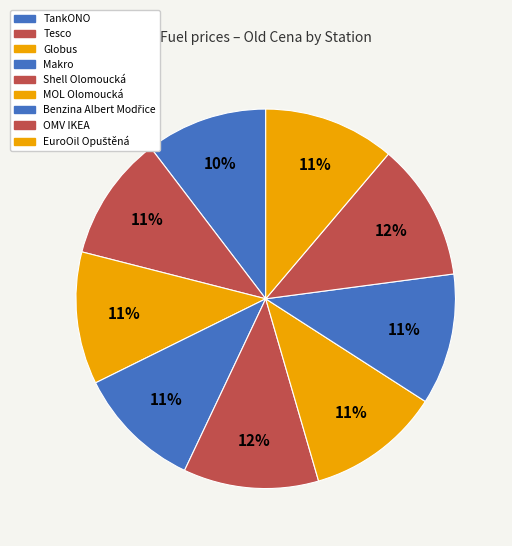

To the nearest percent, what percentage of the pie is MOL Olomoucká?

11%